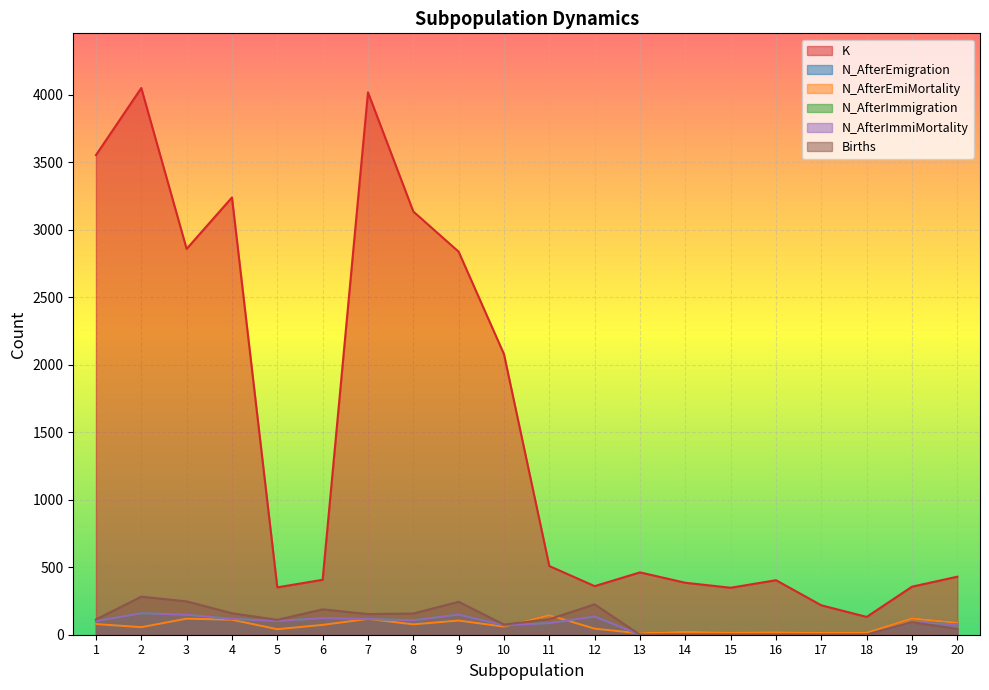

What is the spread (max minus min) of values at 20?

387